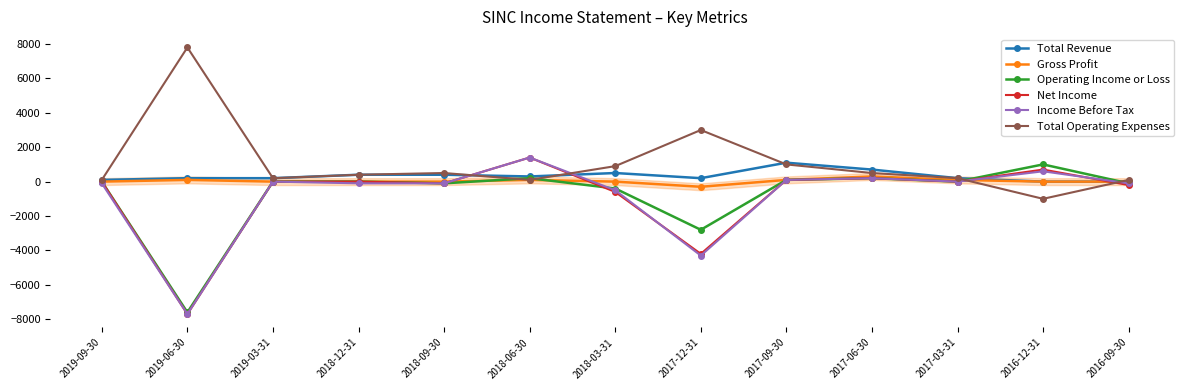

What is the minimum value for Operating Income or Loss?

-7600